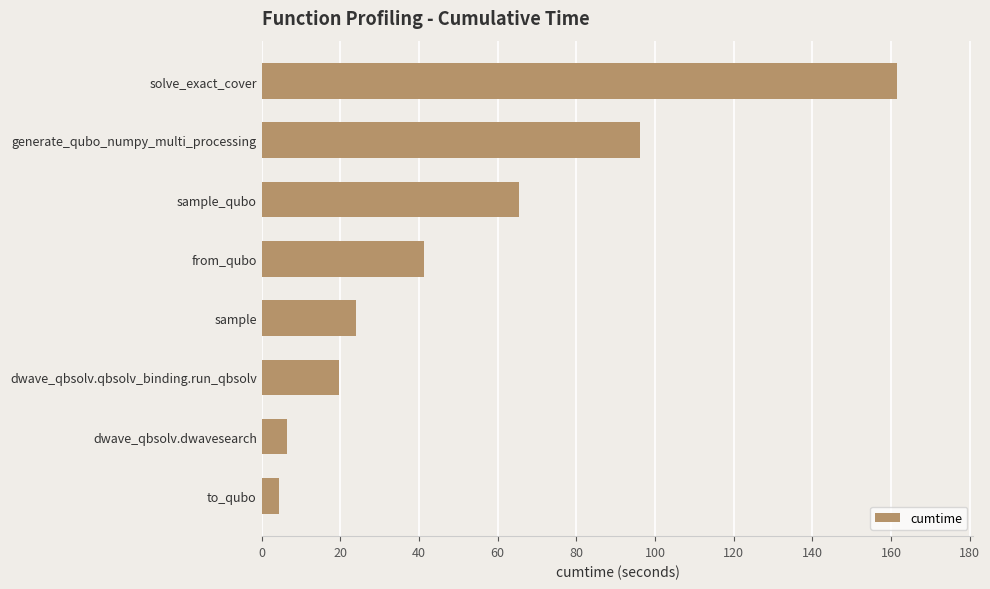

What is the sum of the values at from_qubo and sample_qubo?

106.7